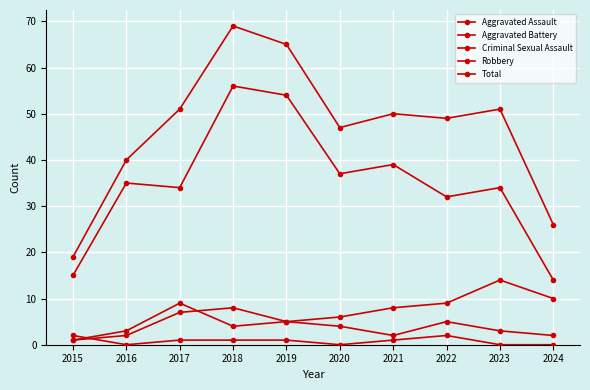

Reading left to right, transcribe all the data shown in this chart.

Aggravated Assault: 1	2	7	8	5	4	2	5	3	2
Aggravated Battery: 1	3	9	4	5	6	8	9	14	10
Criminal Sexual Assault: 2	0	1	1	1	0	1	2	0	0
Robbery: 15	35	34	56	54	37	39	32	34	14
Total: 19	40	51	69	65	47	50	49	51	26